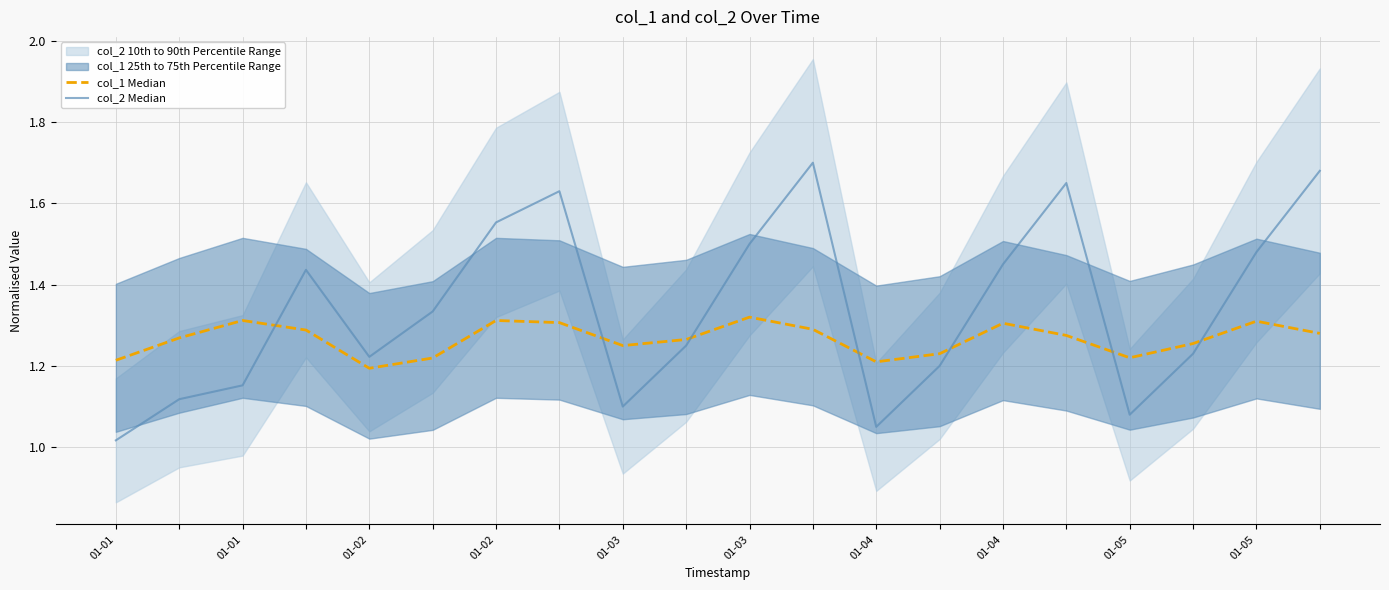

What is the difference between the maximum and minimum values in the col_1 Median series?

0.1